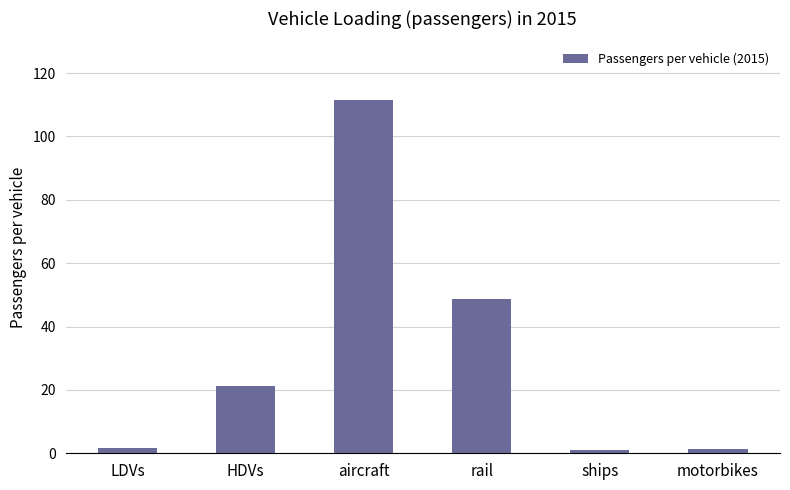

Where does the data first go above 21?

HDVs